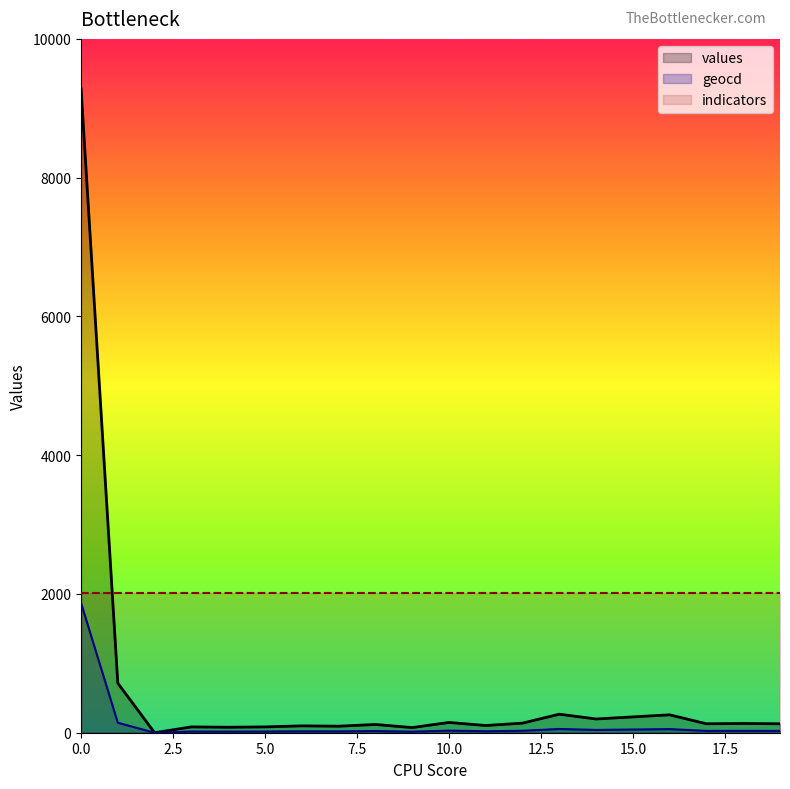

How many series are shown in this chart?

3